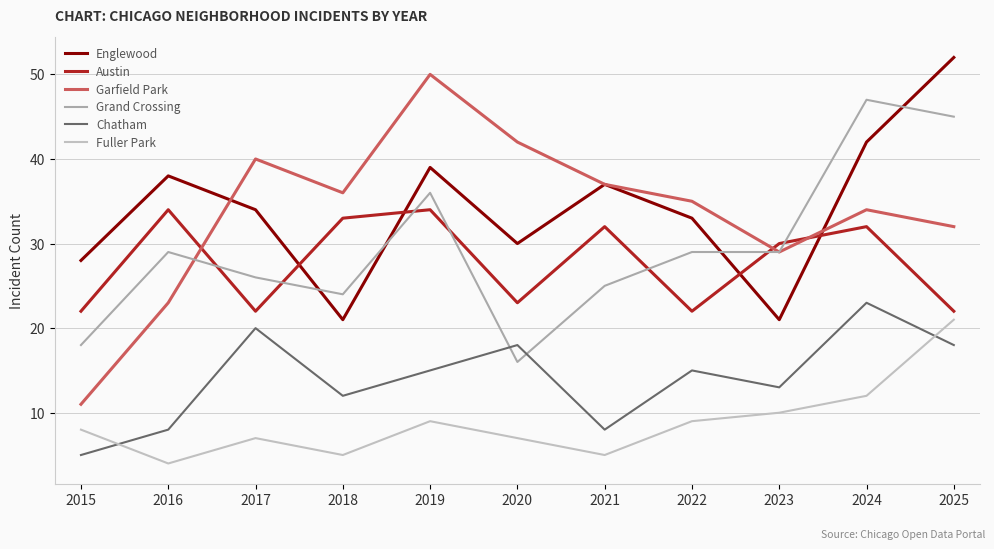

At how many categories does at least one series exceed 13?

11